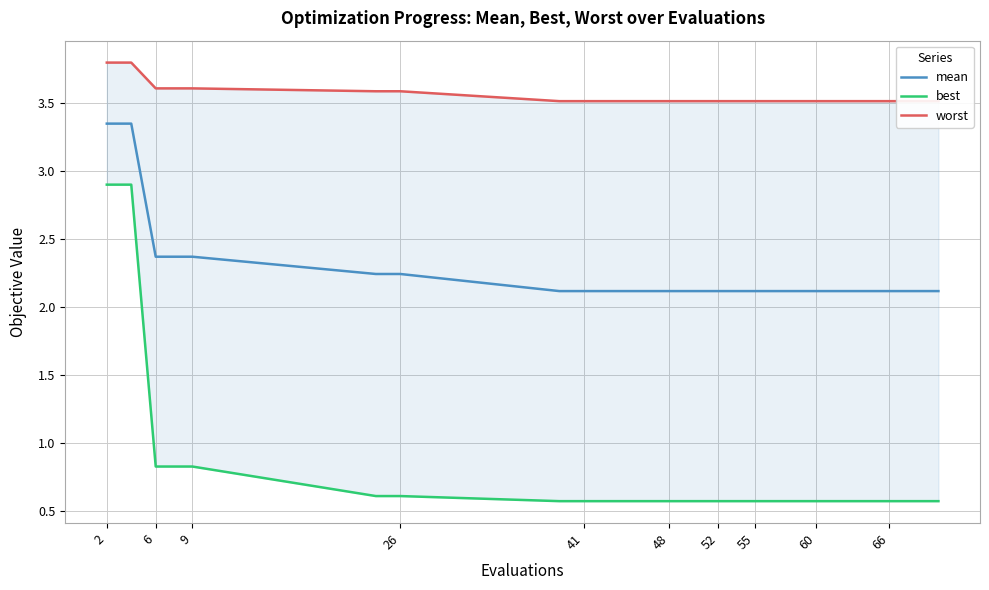

The mean series shows 2.4 at 6. True or false?

True